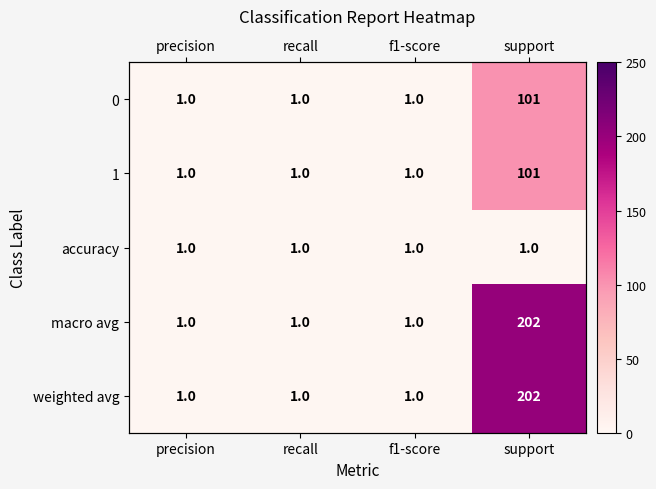

Which series has the widest spread of values?

macro avg